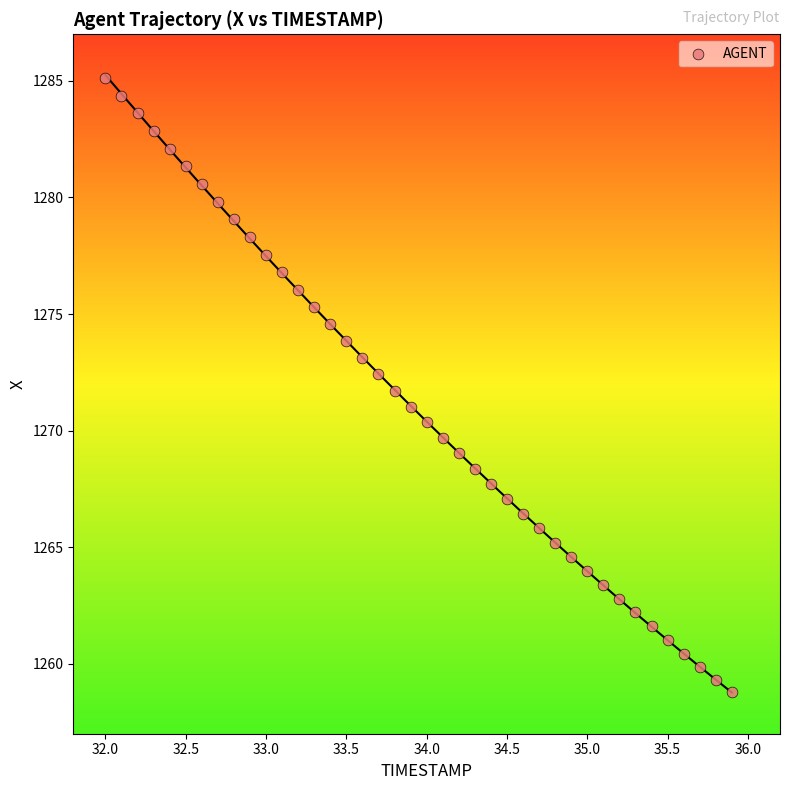

What is the range of X values (max minus min)?

3.9